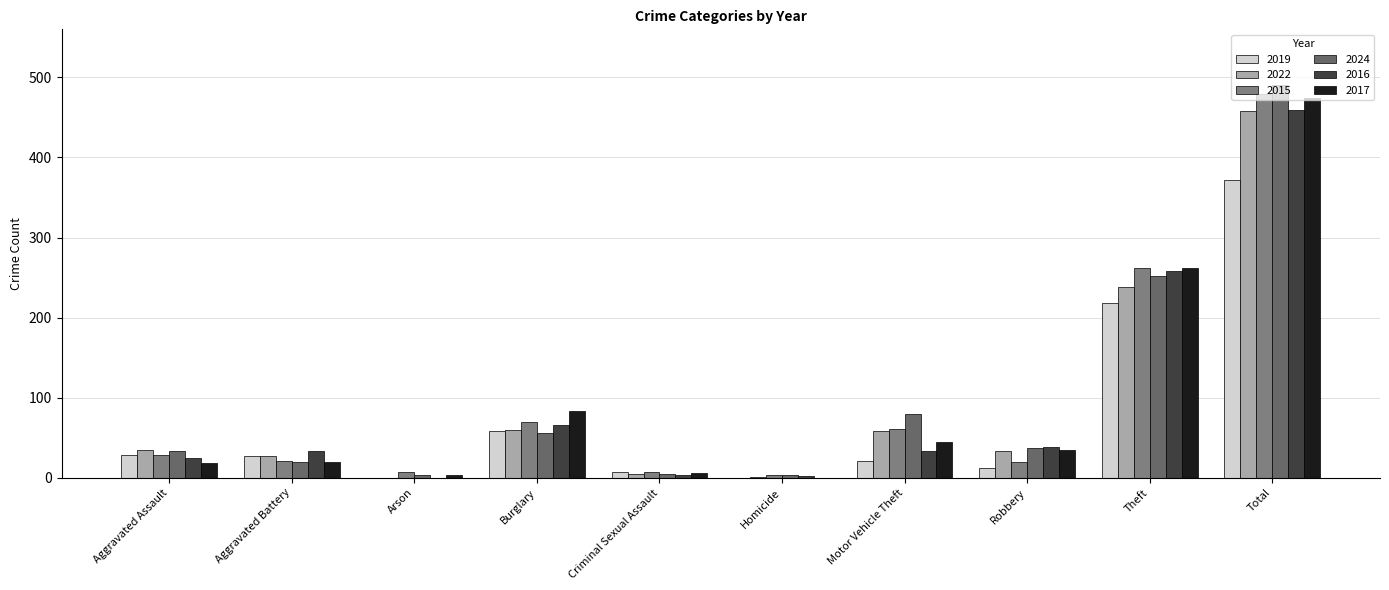

Reading right to left, what are all the values shown in this chart?

2019: 372	218	12	21	0	7	59	0	27	28
2022: 458	238	33	59	1	5	60	0	27	35
2015: 479	262	20	61	3	7	70	7	21	28
2024: 490	252	37	80	3	5	56	3	20	34
2016: 459	258	38	34	2	3	66	0	33	25
2017: 474	262	35	45	0	6	84	3	20	19